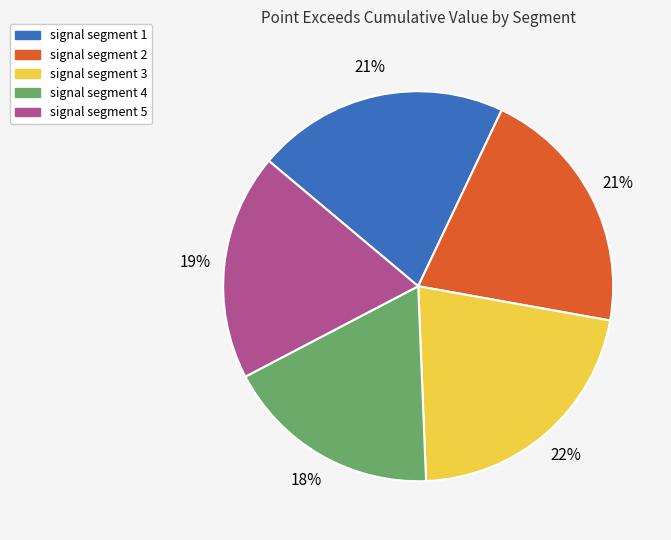

Is it true that signal segment 3 is 22% of the pie?

True